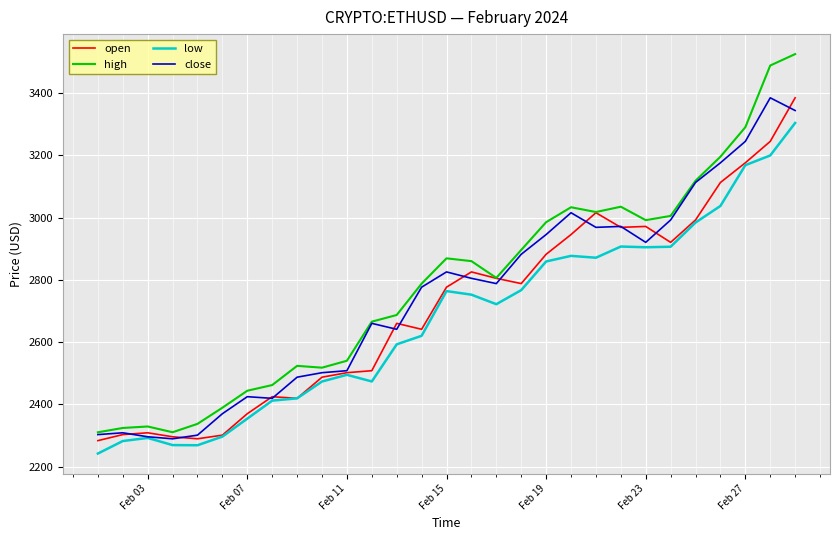

How many values in the open series are below 2776?

14